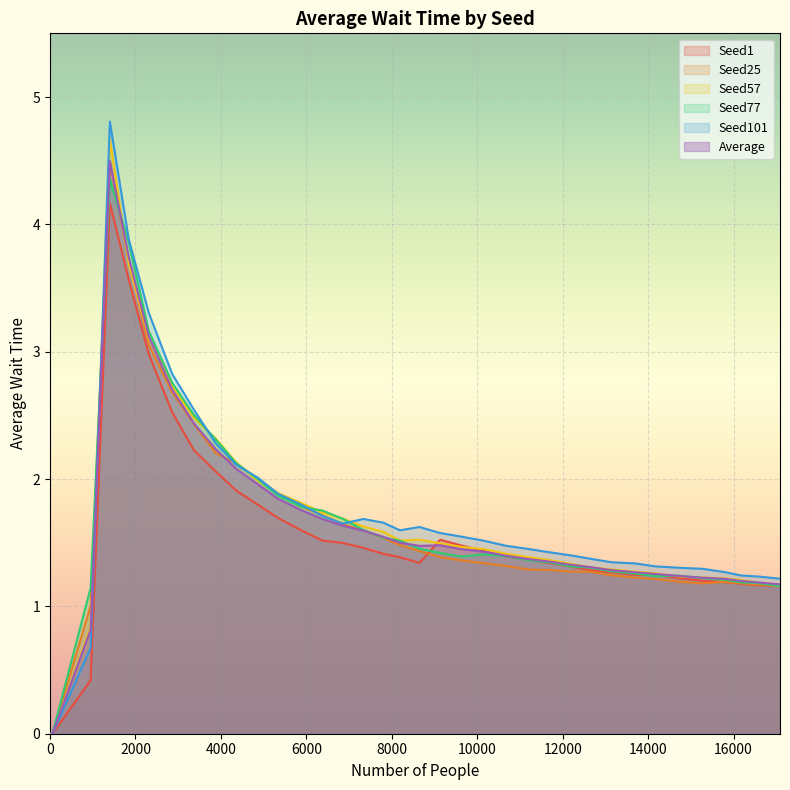

Between which two adjacent categories do Seed57 and Average first intersect?

1401 and 1844